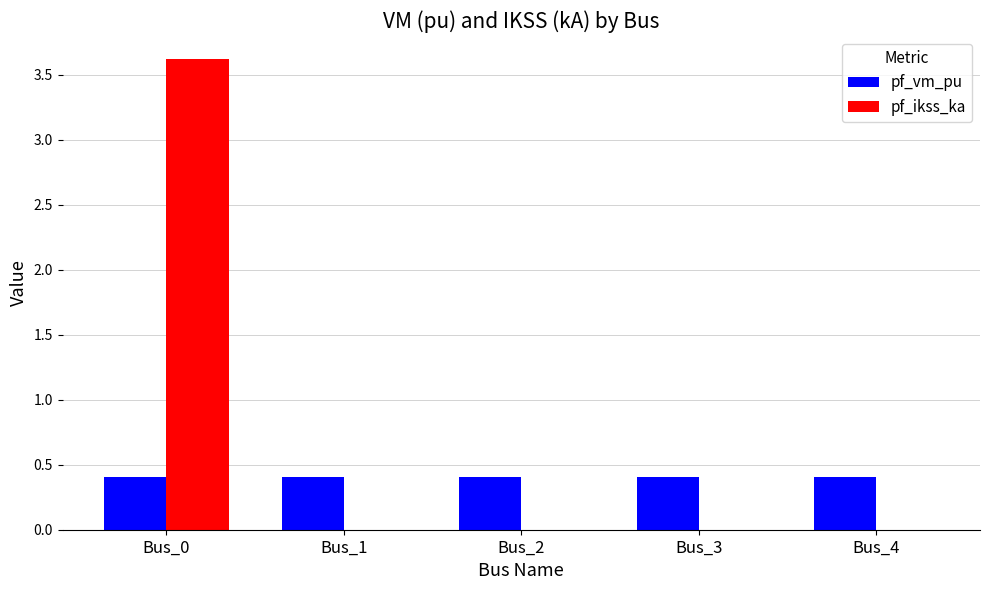

Reading left to right, transcribe all the data shown in this chart.

pf_vm_pu: 0.4	0.4	0.4	0.4	0.4
pf_ikss_ka: 3.6	0.0	0.0	0.0	0.0